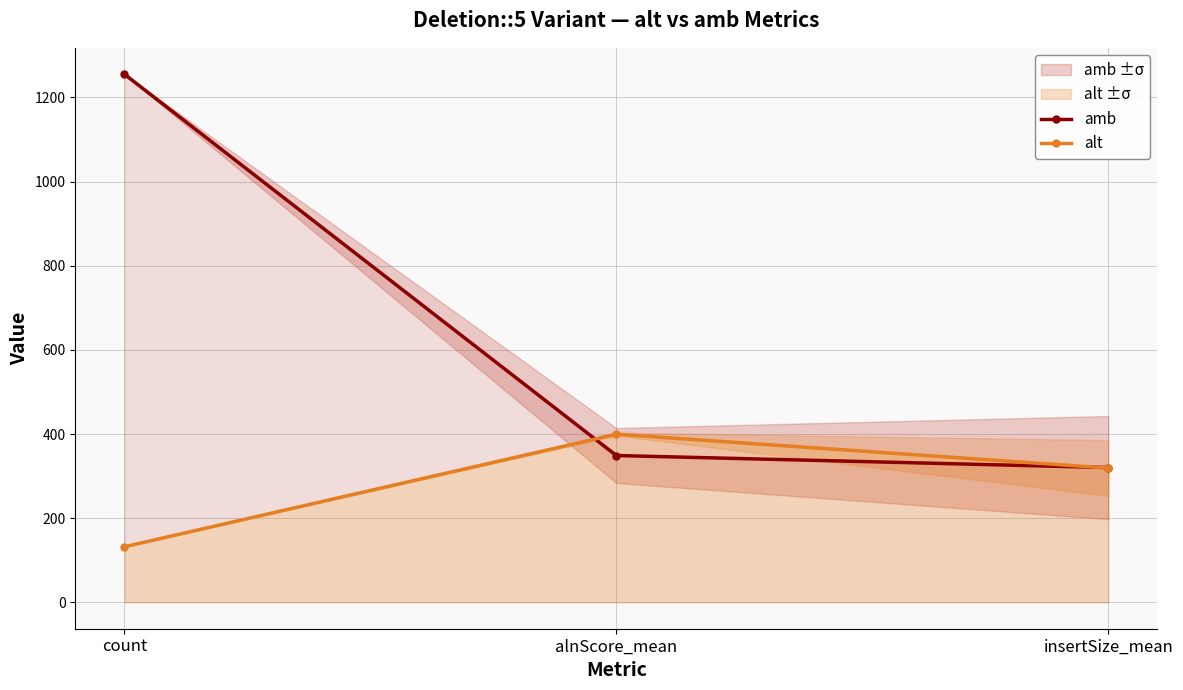

Reading right to left, extract all data points from this chart.

amb: 320.3	348.9	1255.0
alt: 319.0	399.5	132.0